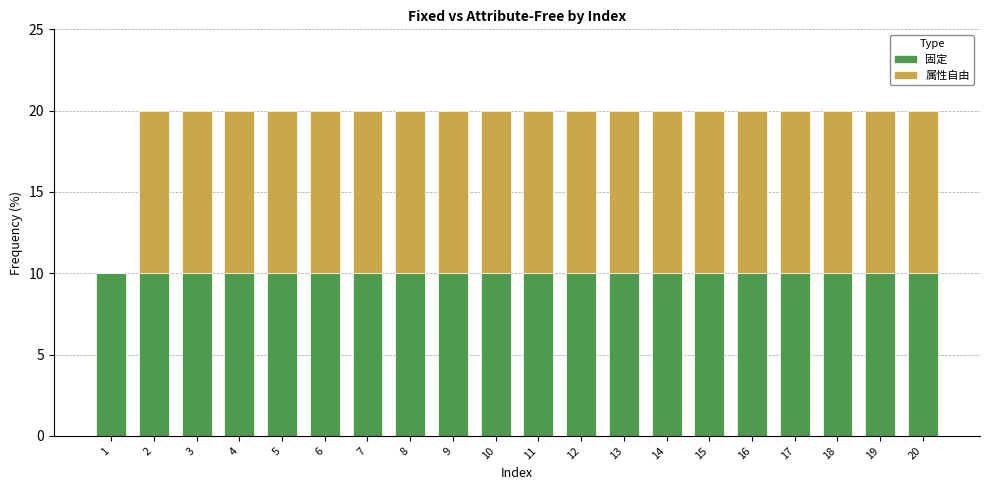

How many data points does each series have?

20